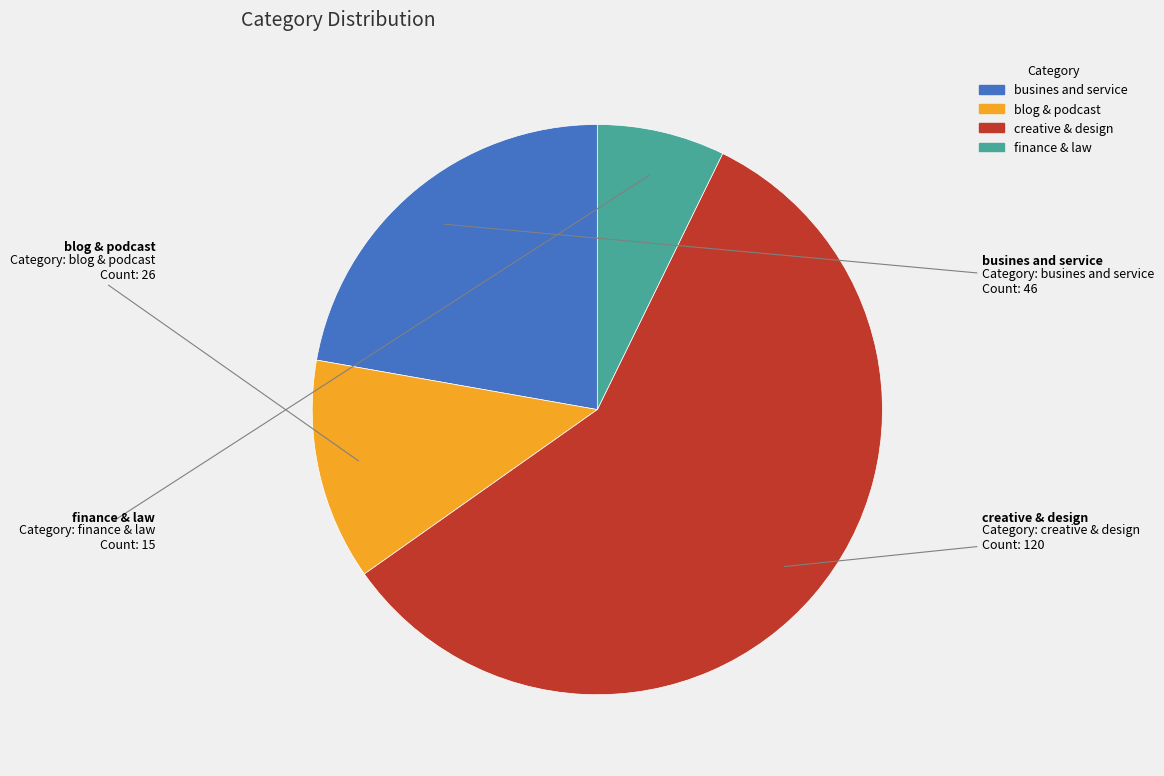

What is the largest slice in the pie chart?

creative & design